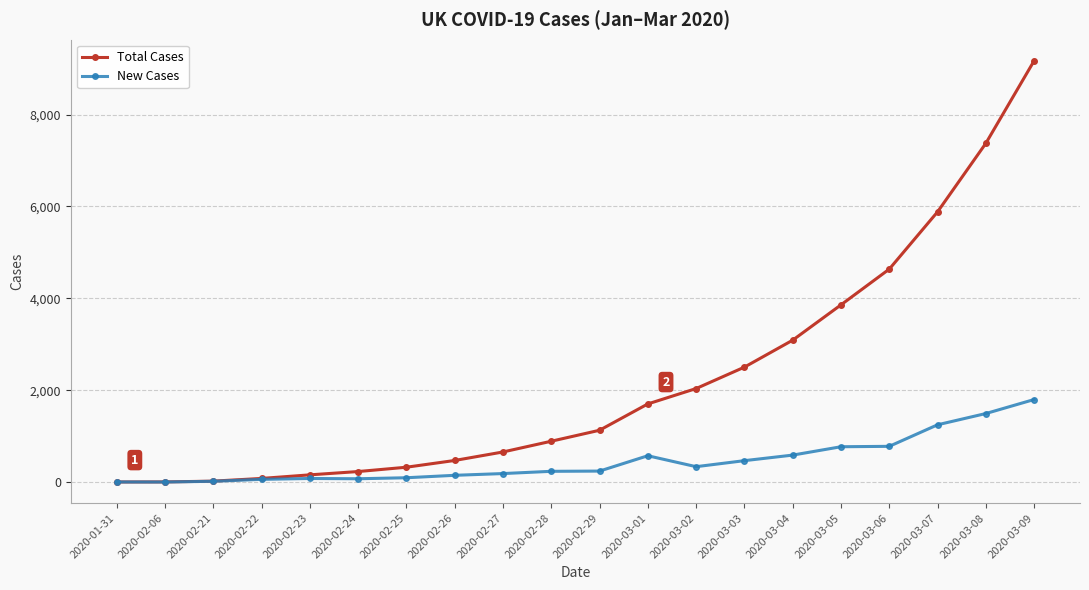

At which category does the chart reach its peak across all series?

2020-03-09